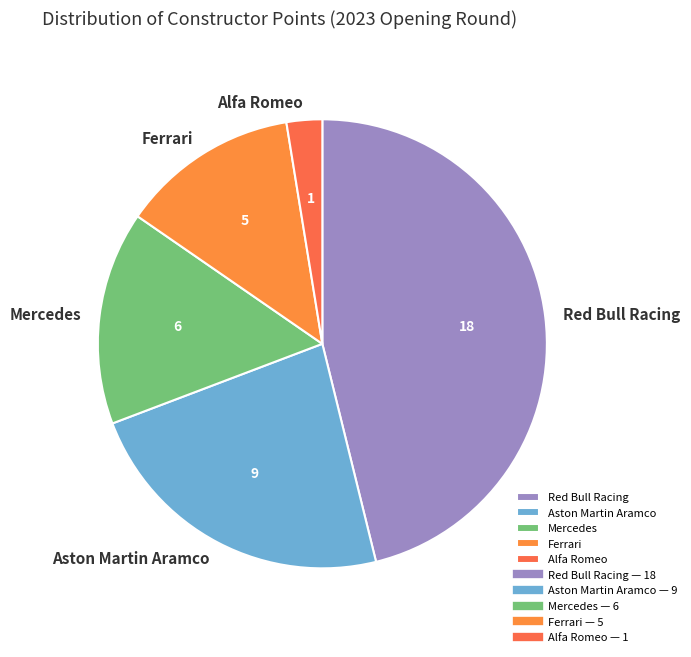

Which category has the biggest portion of the pie?

Red Bull Racing